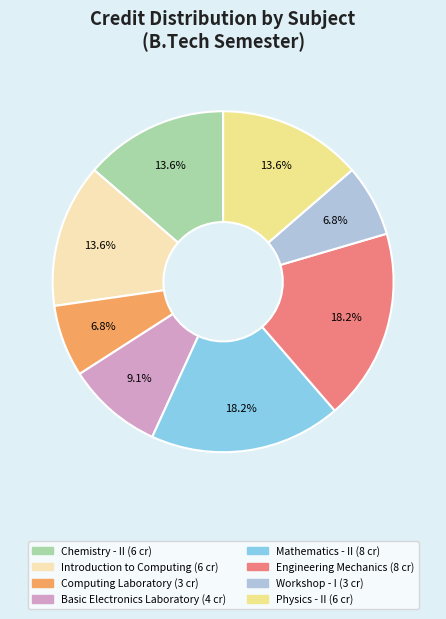

Is it true that Engineering Mechanics is 25% of the pie?

False